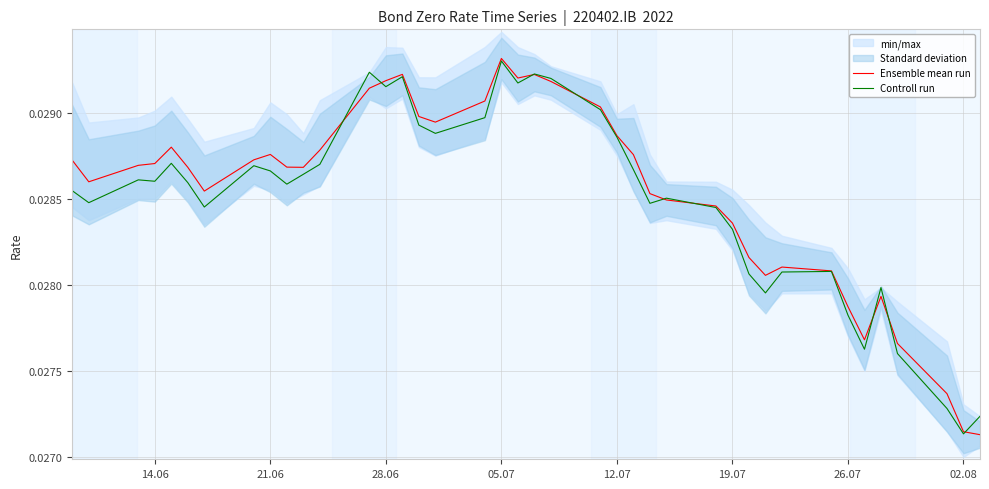

Which category has the highest value in the Ensemble mean run series?

05.07